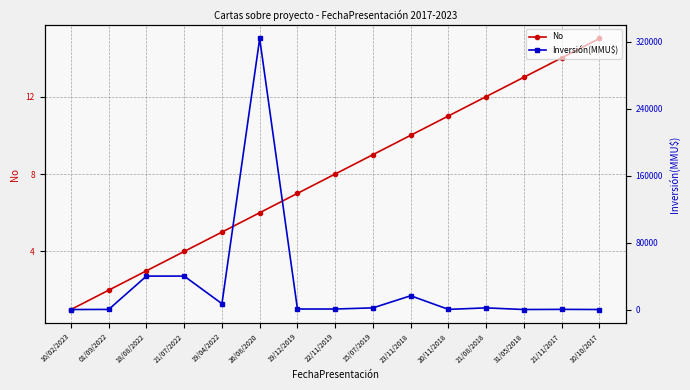

Which has a higher value, 26/08/2020 or 10/02/2023?

26/08/2020